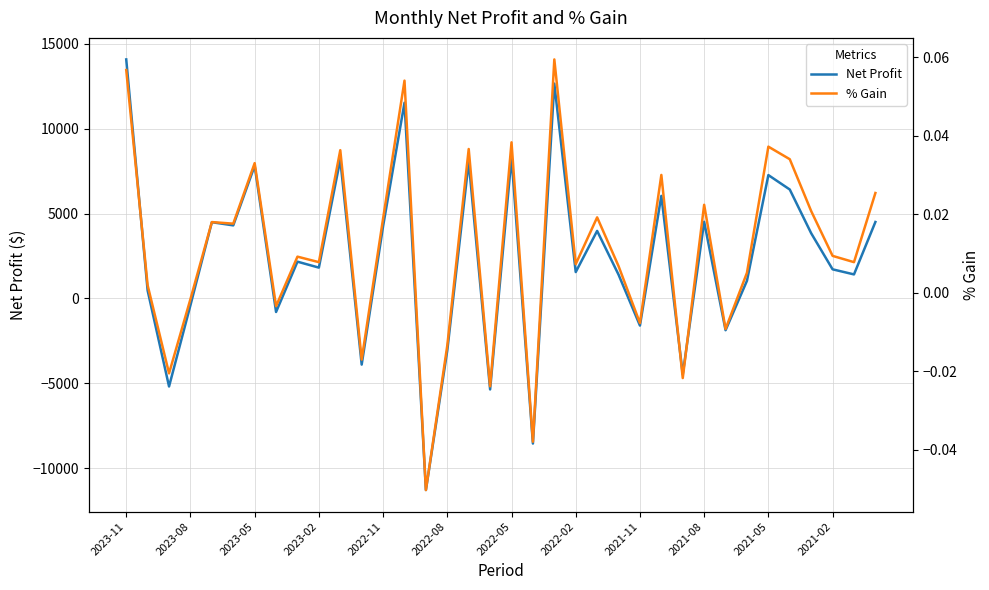

Which series has the largest total across all categories?

Net Profit